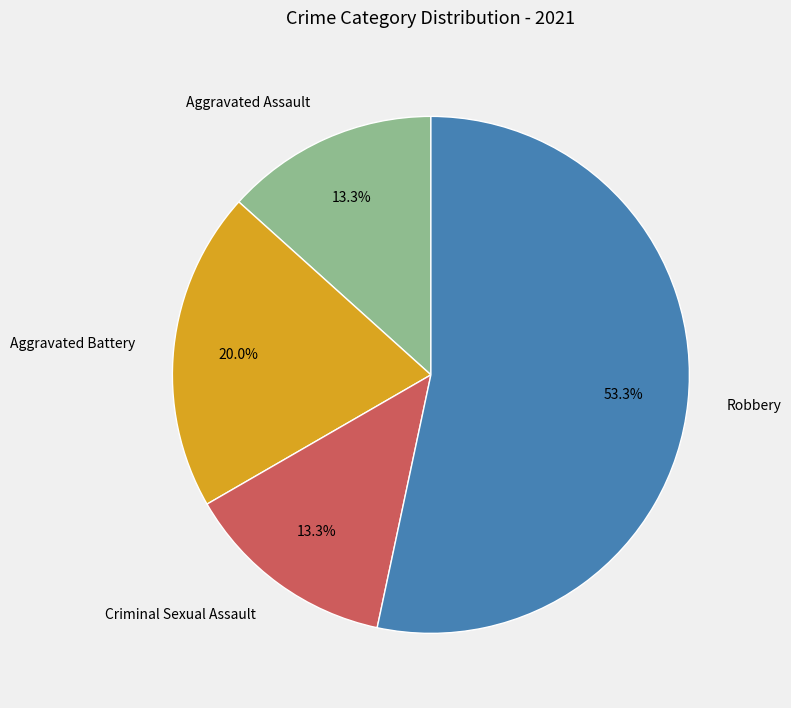

How many segments does this pie chart have?

4